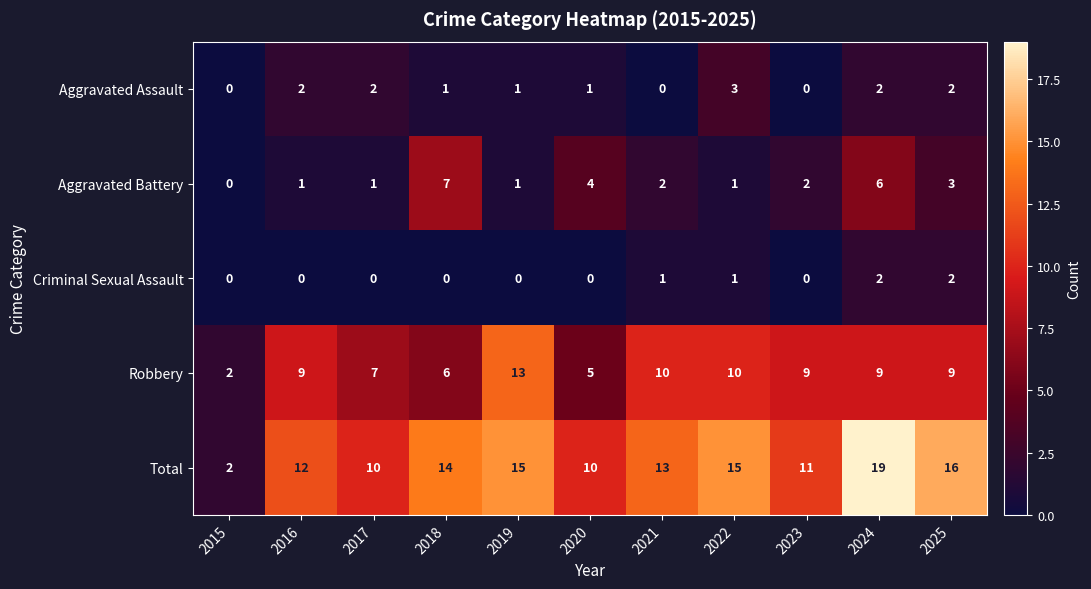

What is the total value across all series at 2024?

38